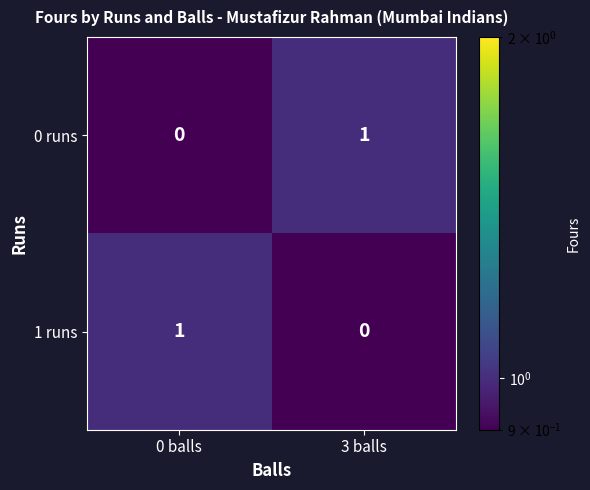

Is the value of 0 runs at 0 balls greater than the value of 1 runs at 0 balls?

No